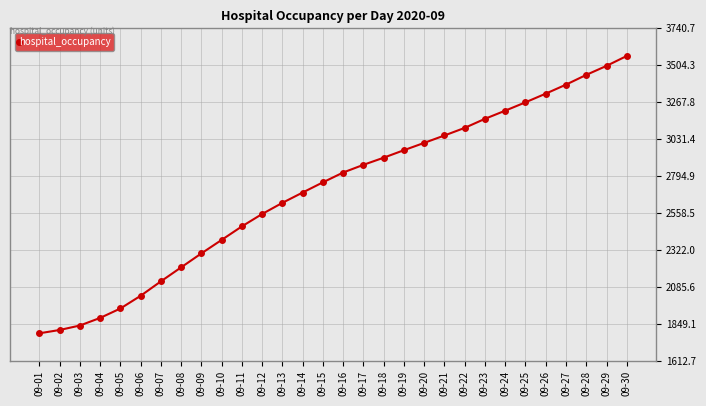

Reading left to right, transcribe all the data shown in this chart.

1790.0	1811.1	1839.7	1888.3	1948.5	2029.9	2122.1	2211.7	2301.0	2387.2	2473.7	2553.0	2624.3	2690.3	2755.4	2818.2	2867.3	2912.9	2960.9	3007.6	3055.0	3103.5	3161.5	3213.6	3266.9	3322.4	3380.0	3442.3	3499.9	3563.4